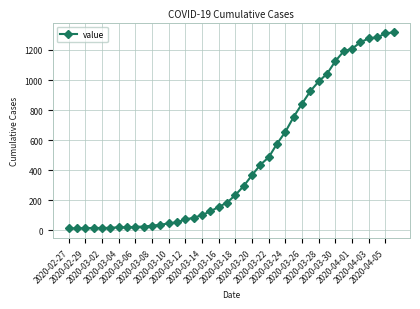

What is the sum of all values?

18666